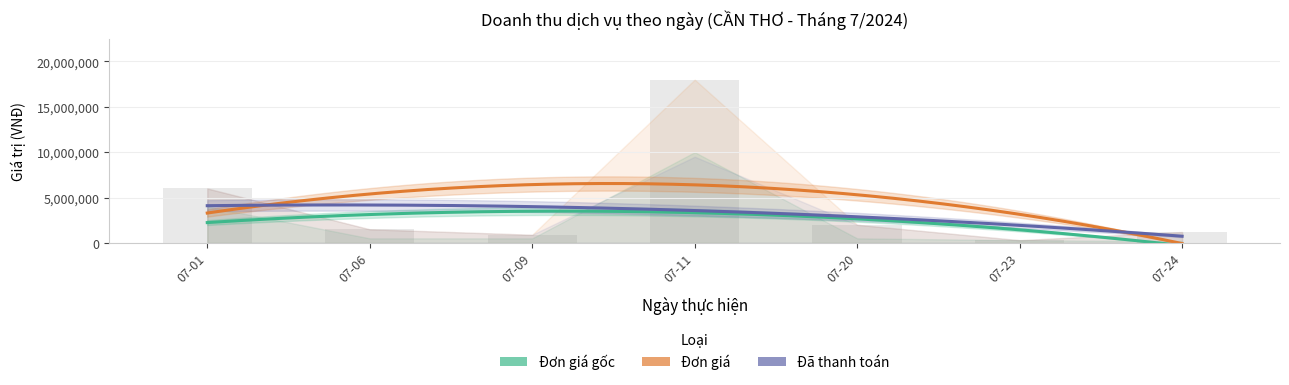

At which category does the chart reach its minimum across all series?

07-24